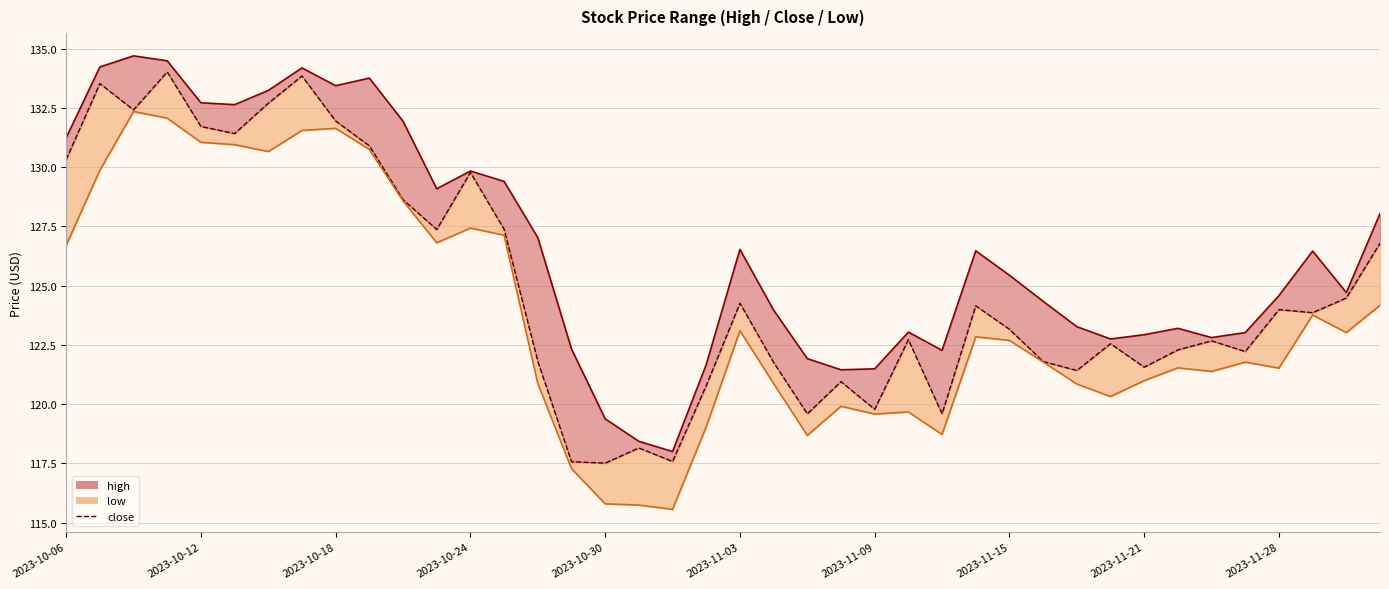

What is the maximum value for low?

132.3